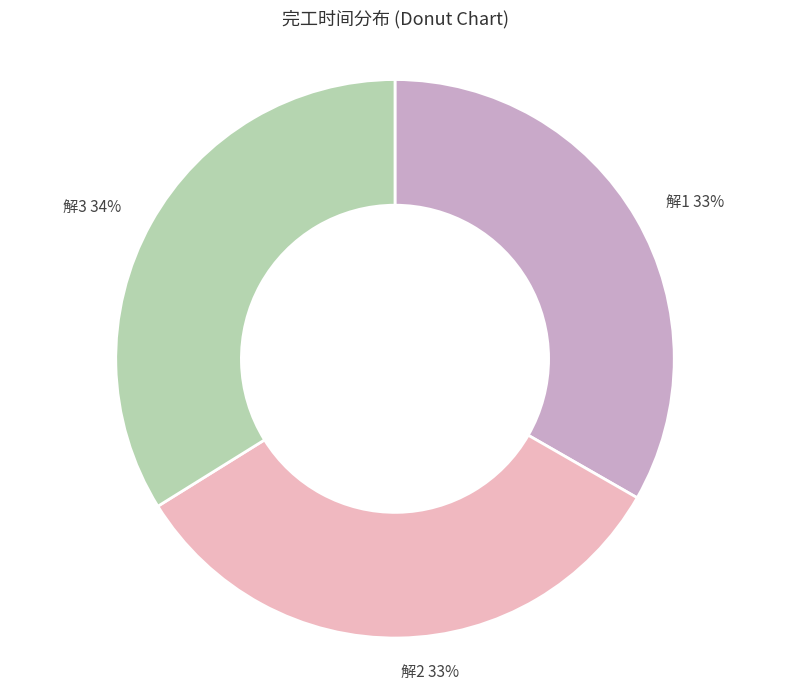

Combined, do 解2 33% and 解1 33% account for over 50%?

Yes